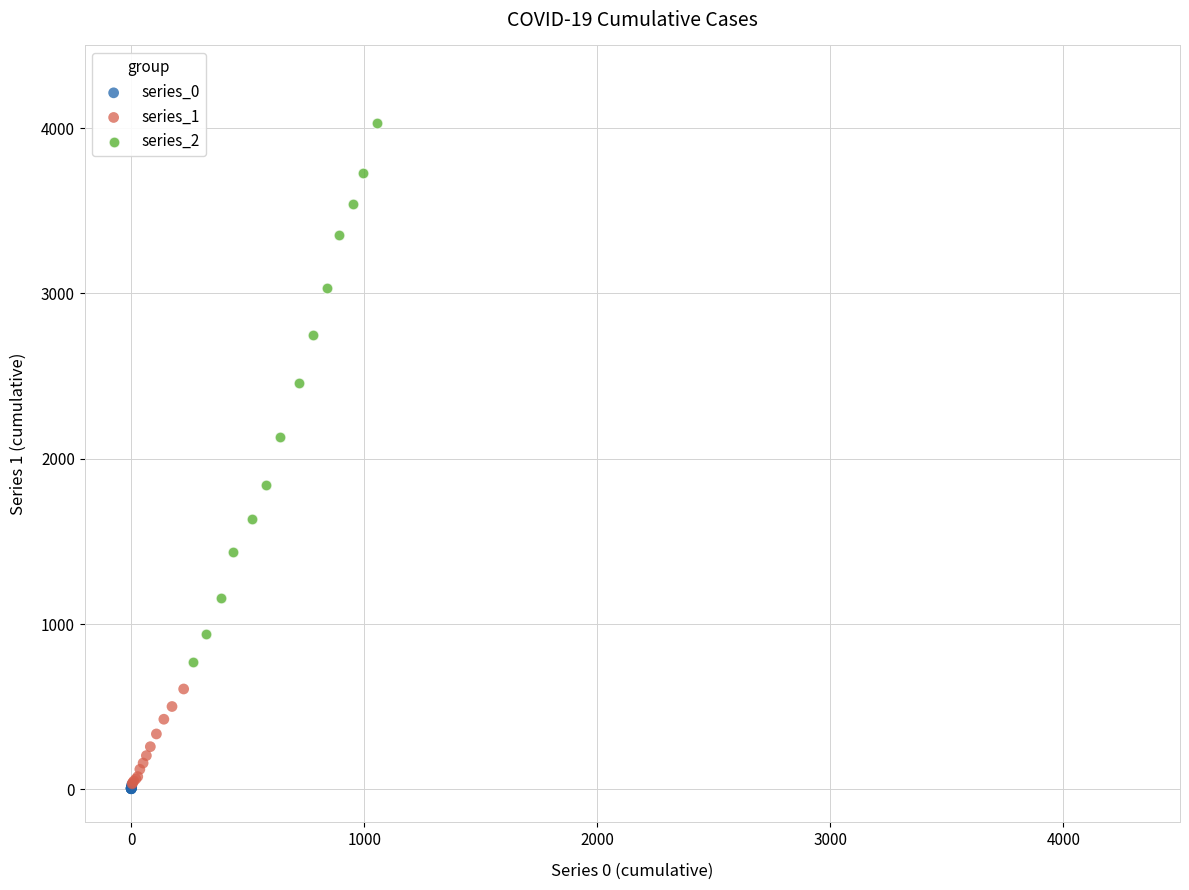

Which series contains the highest Y value?

series_2